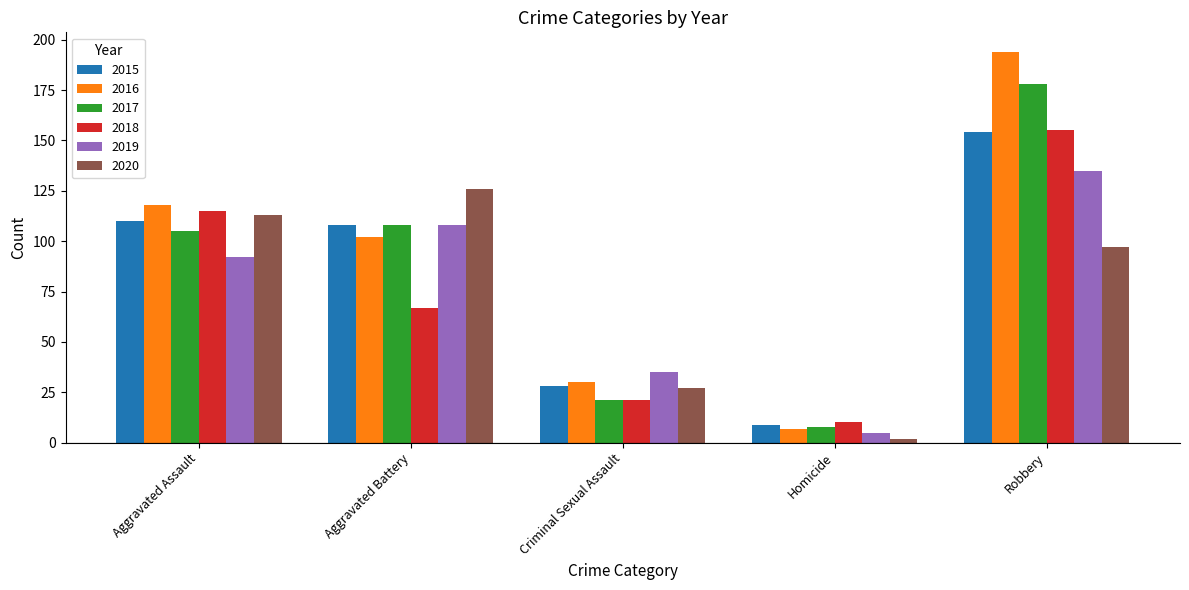

What is the maximum value for 2019?

135